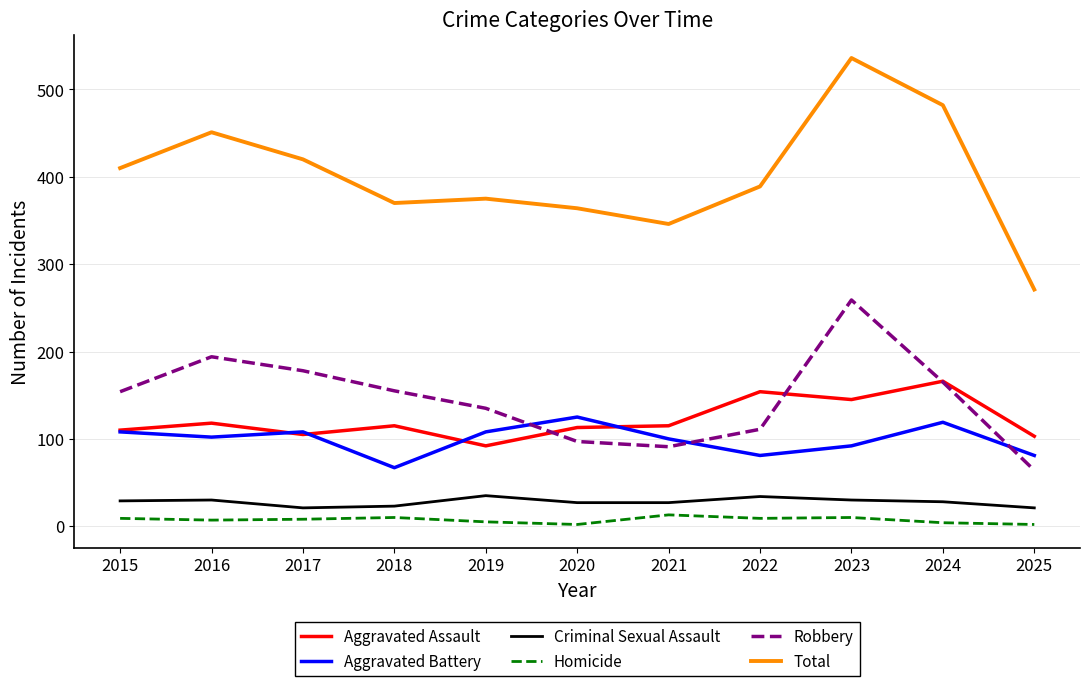

Between 2018 and 2024, which series saw the biggest shift?

Total